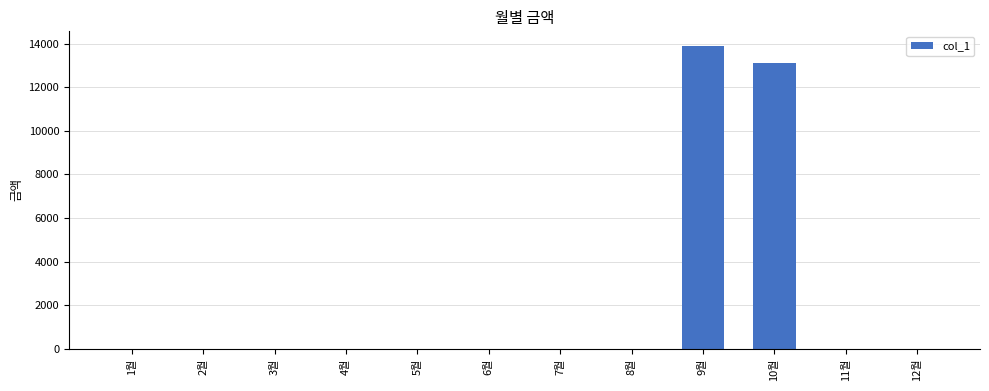

True or false: the data shows 13880 at 9월.

True